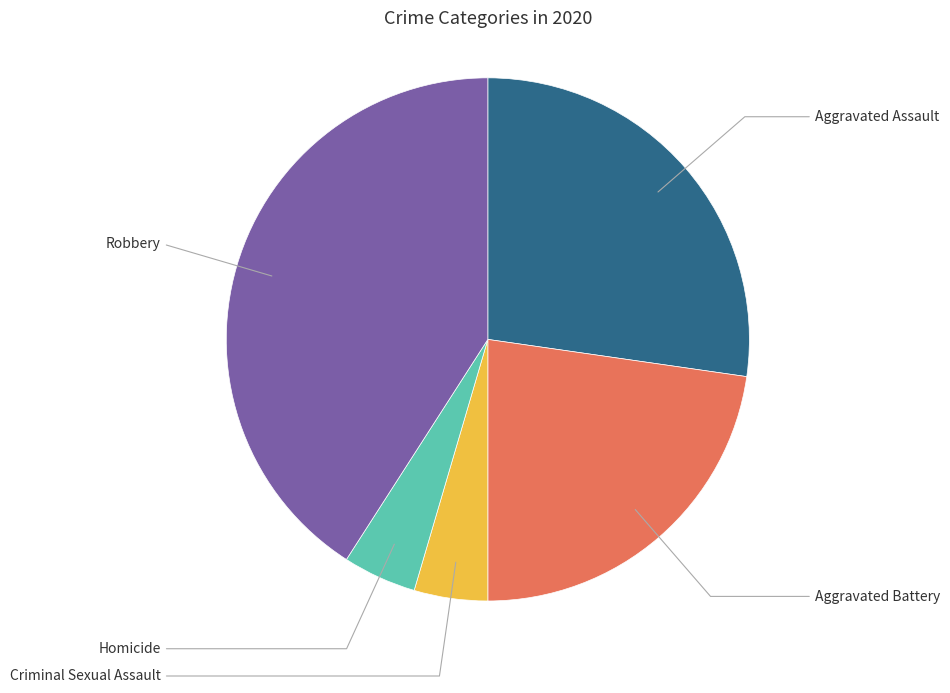

Does any single category account for the majority?

No